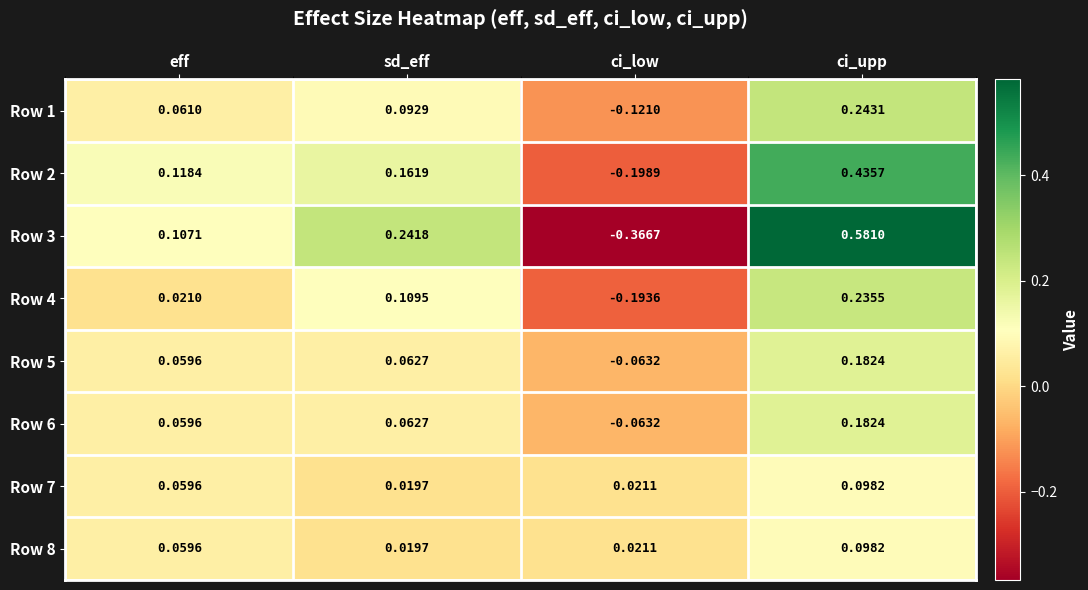

Which category has the lowest value in the Row 3 series?

ci_low